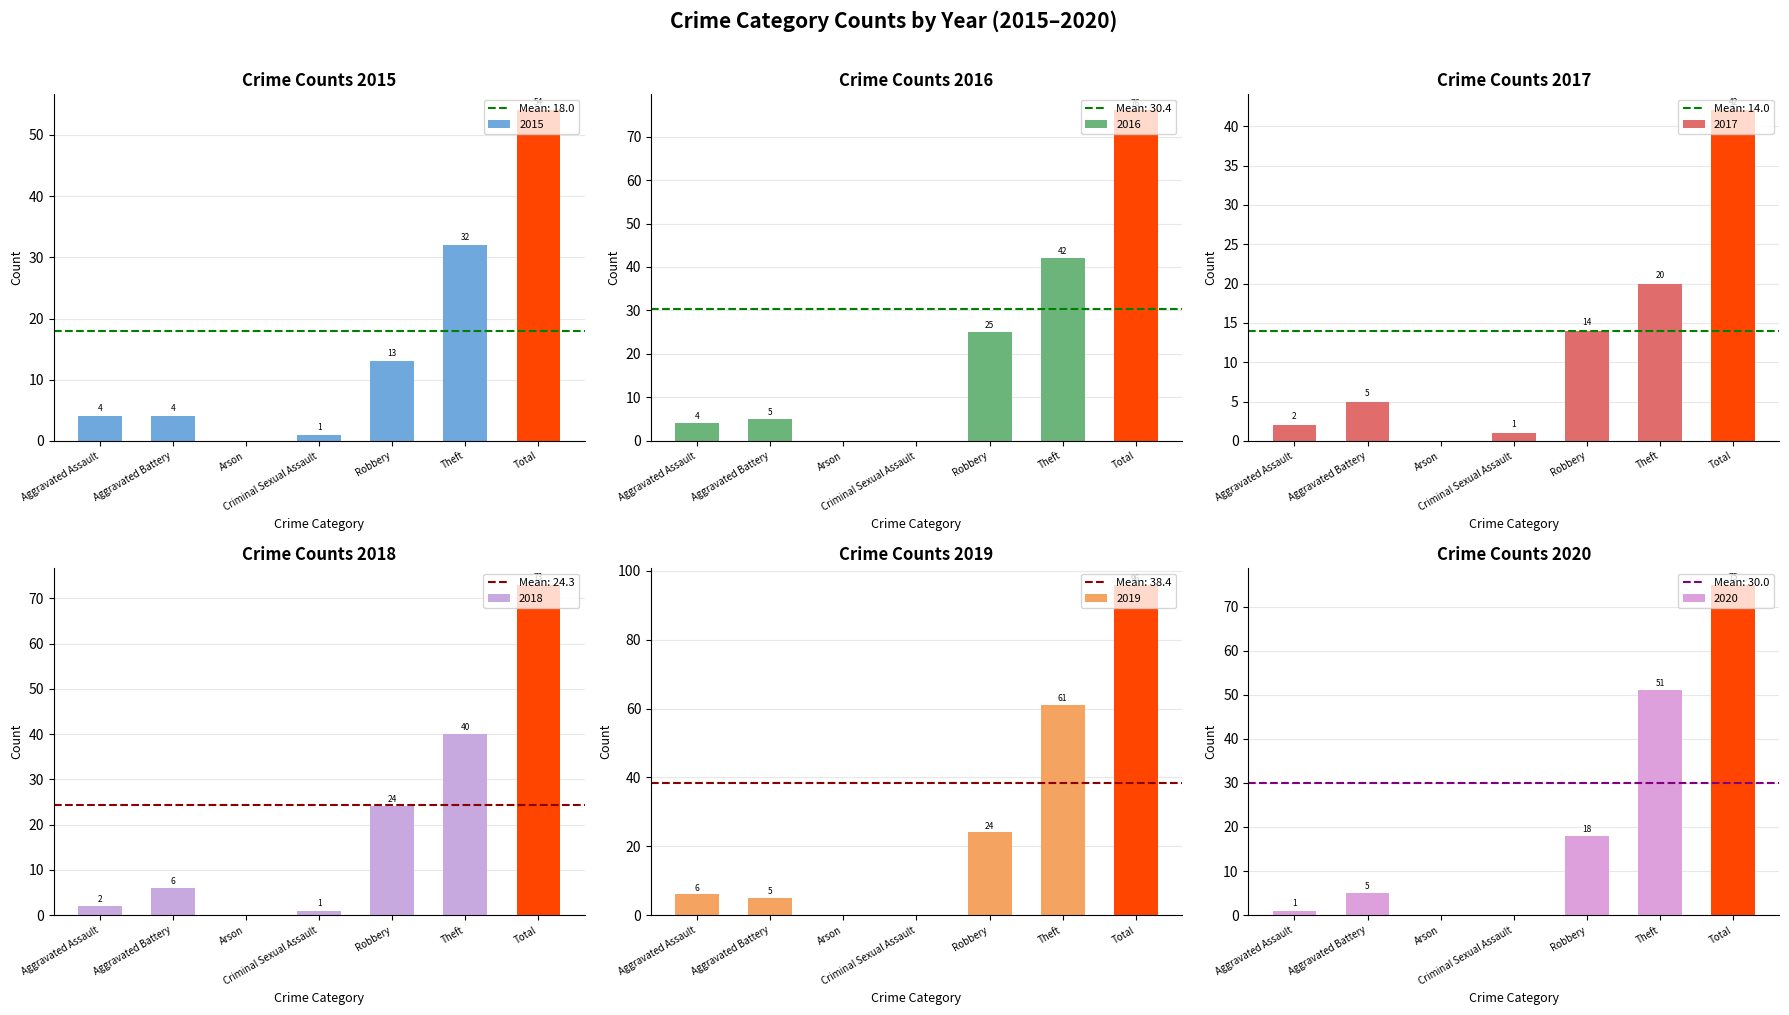

The value of 2020 at Total is 134. True or false?

False